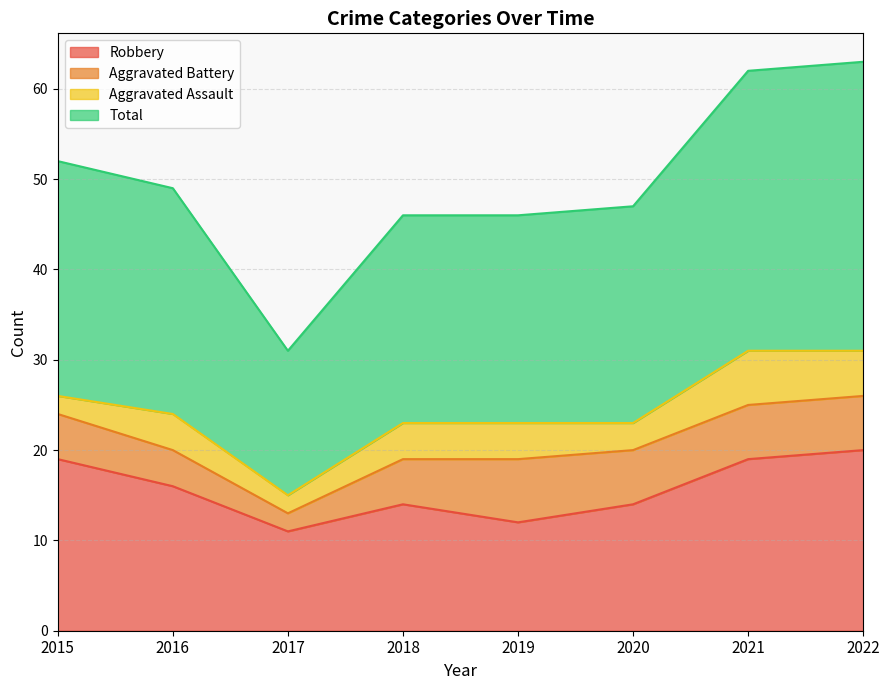

How many interior local peaks does the Robbery series have?

1